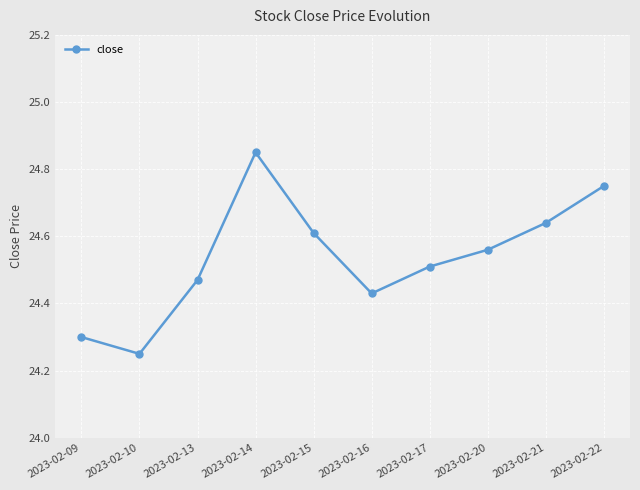

Between 2023-02-16 and 2023-02-21, which is larger?

2023-02-21